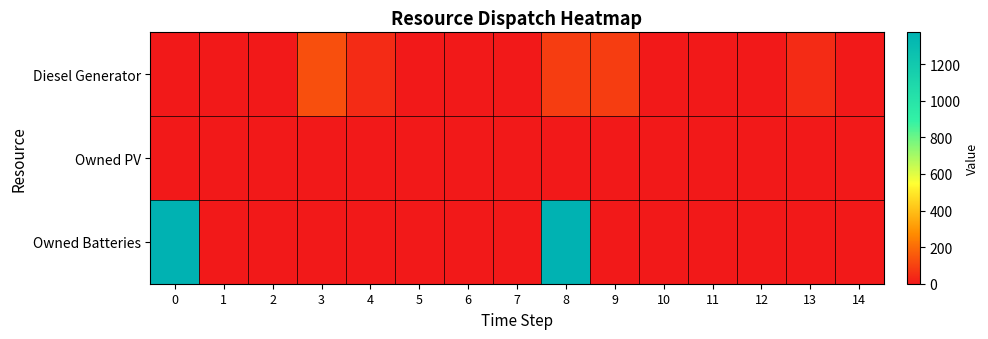

Which series has the largest range (max minus min)?

row_2